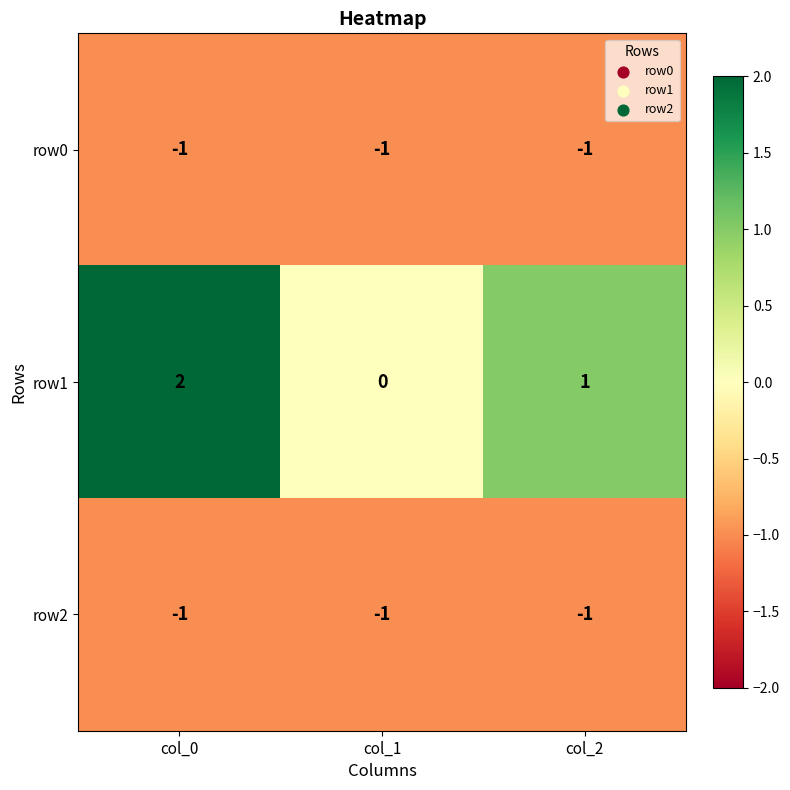

At which category does the chart reach its peak across all series?

col_0